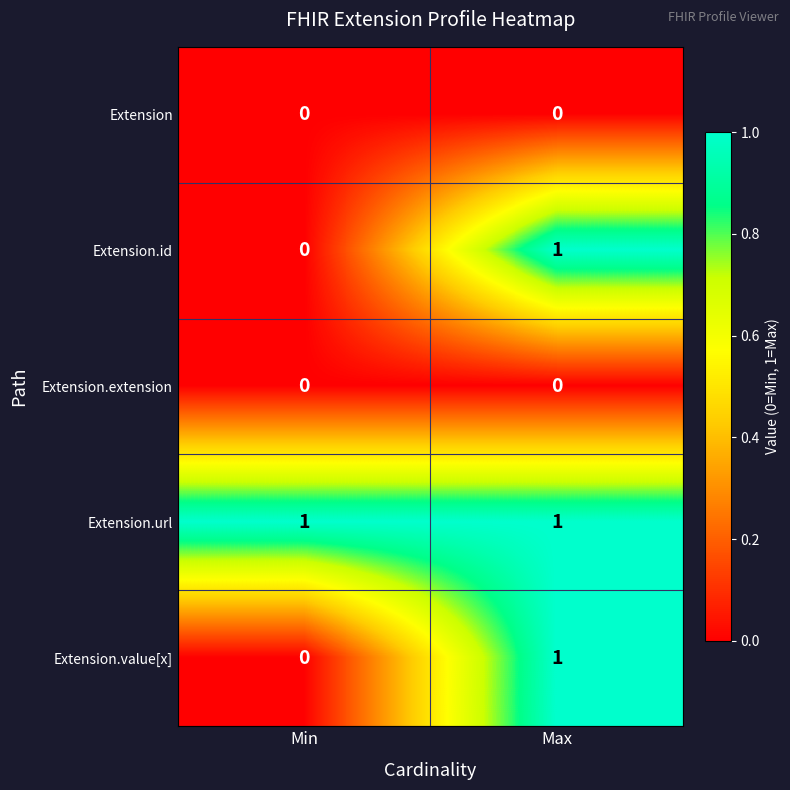

Reading left to right, extract all data points from this chart.

Extension: 0	0
Extension.id: 0	1
Extension.extension: 0	0
Extension.url: 1	1
Extension.value[x]: 0	1